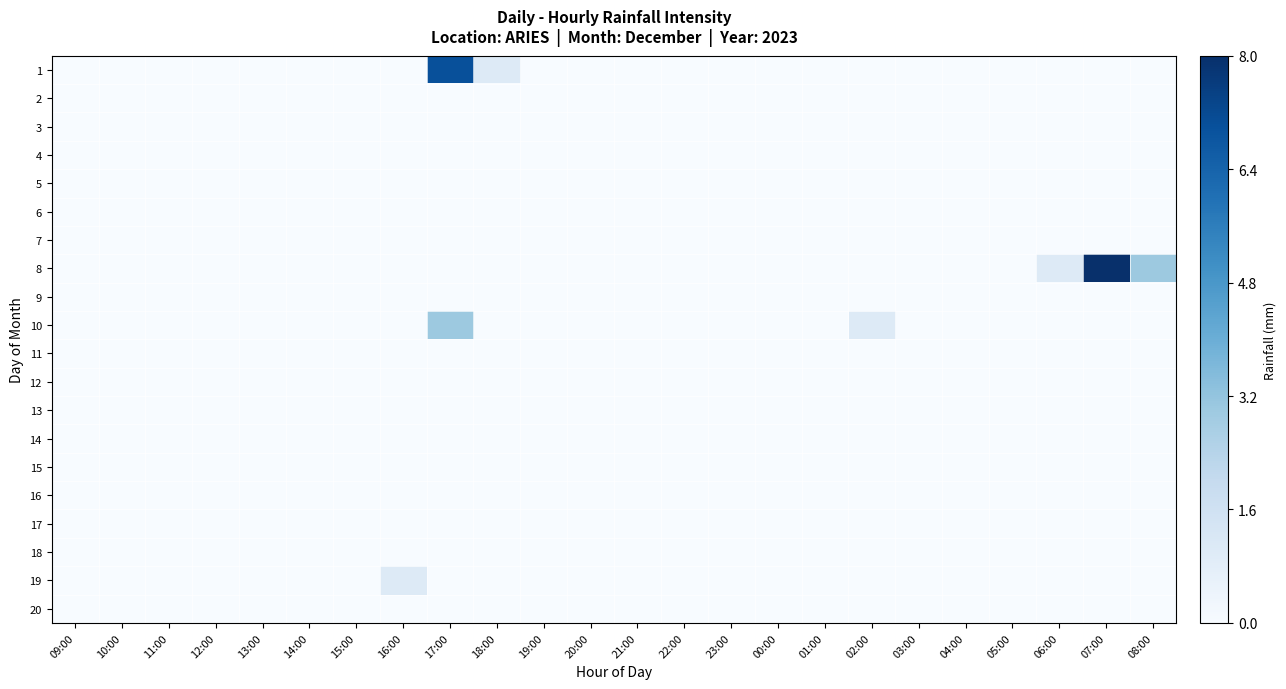

Between 05:00 and 18:00, which is larger?

18:00